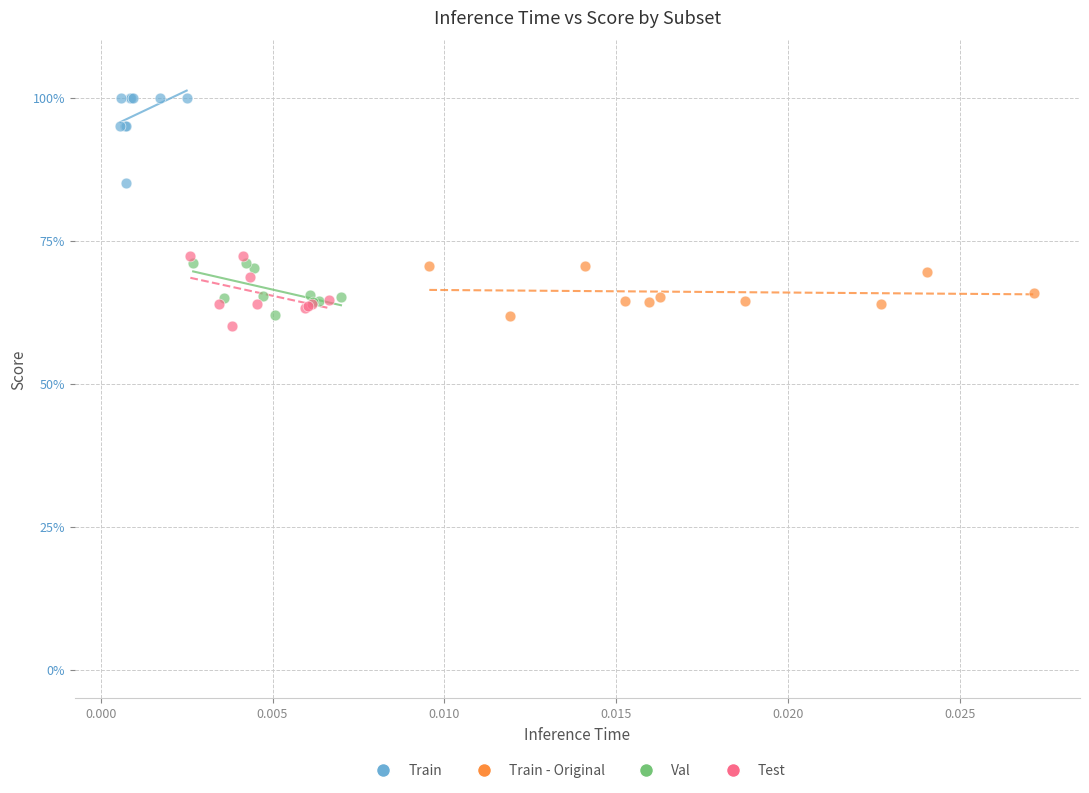

Which series contains the highest Y value?

Train